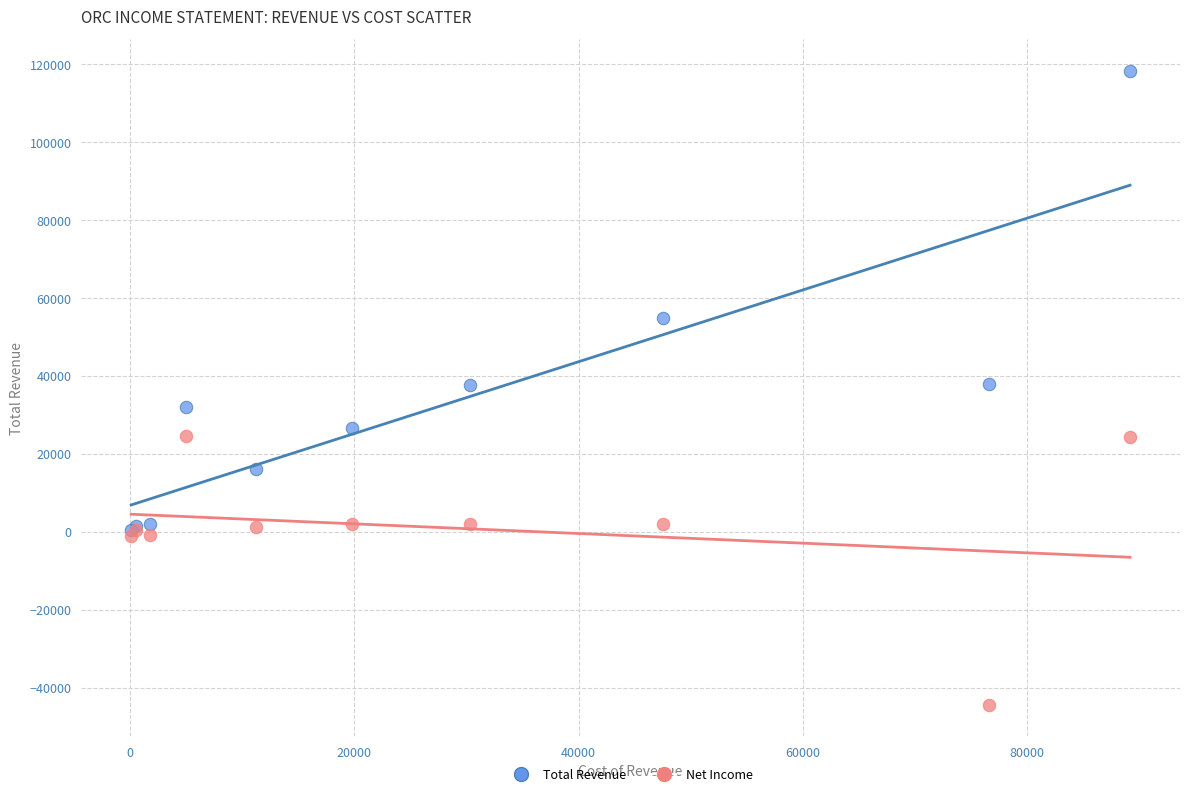

In the Total Revenue series, what Y value is closest to 59400?

54800